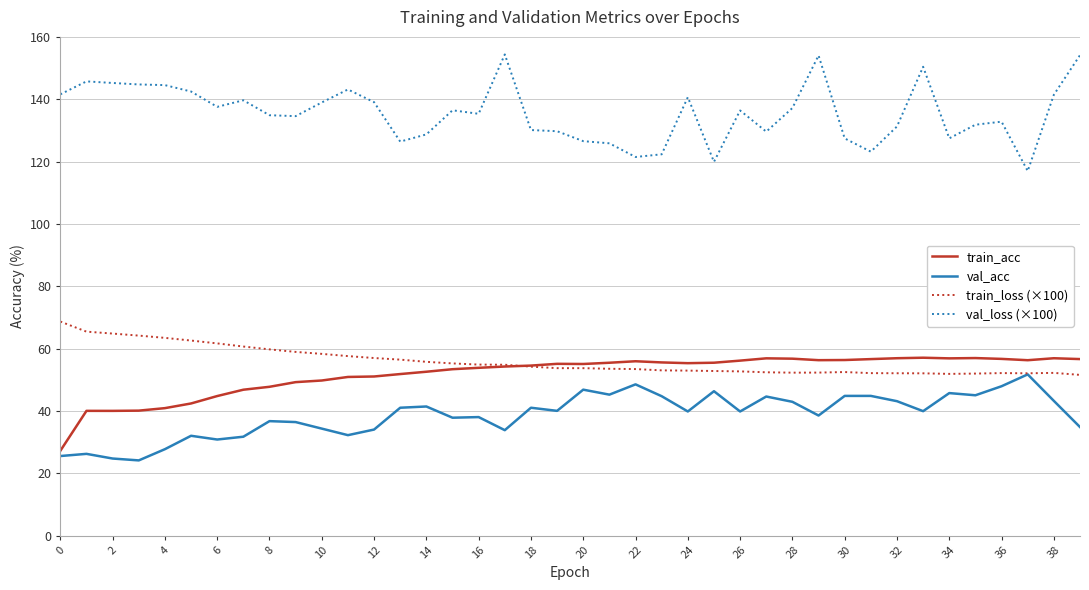

Which series has the widest spread of values?

val_loss (×100)